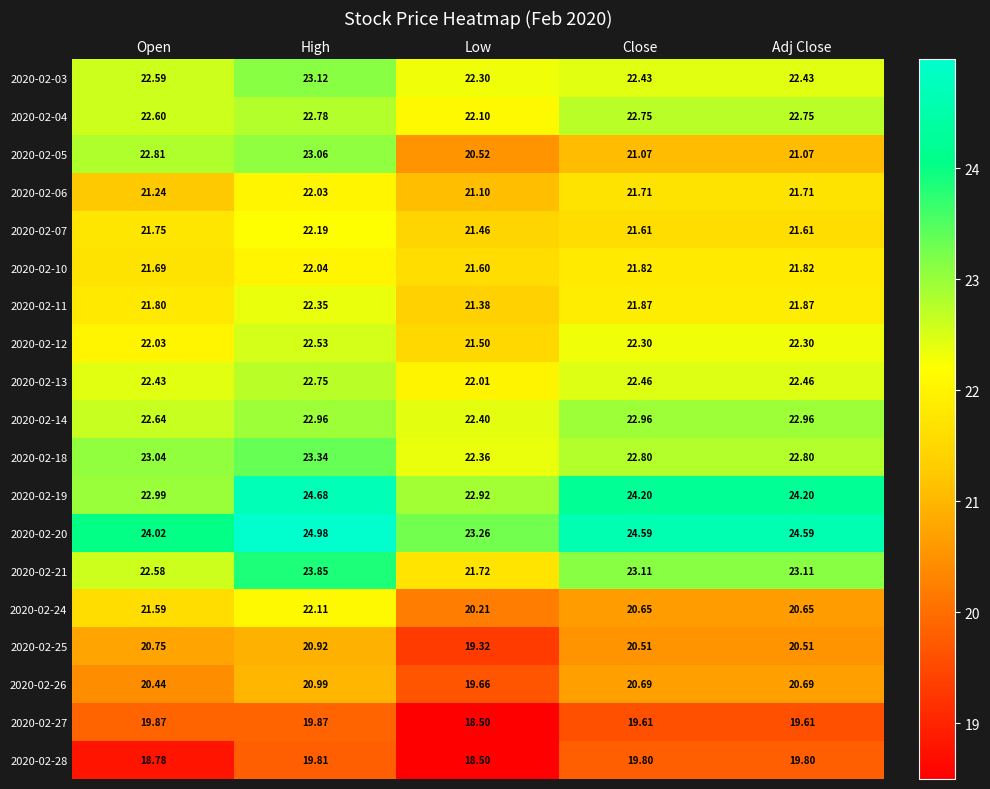

What is the smallest value displayed?

18.5